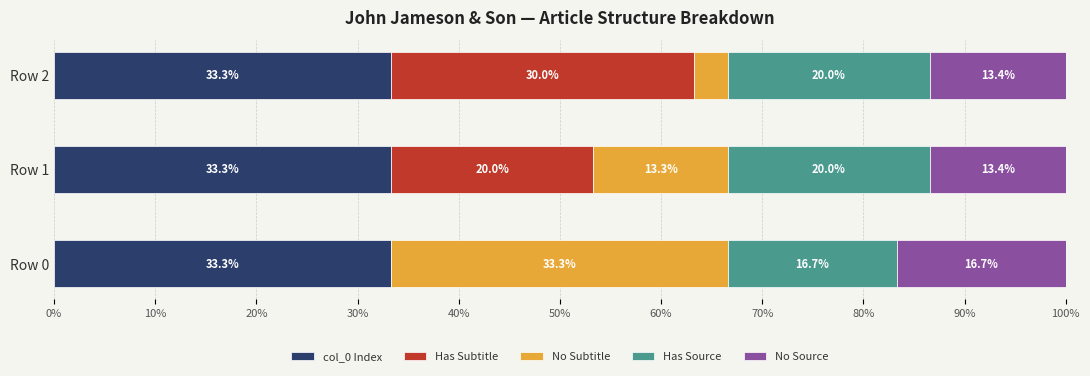

What is the maximum value for col_0 Index?

33.3